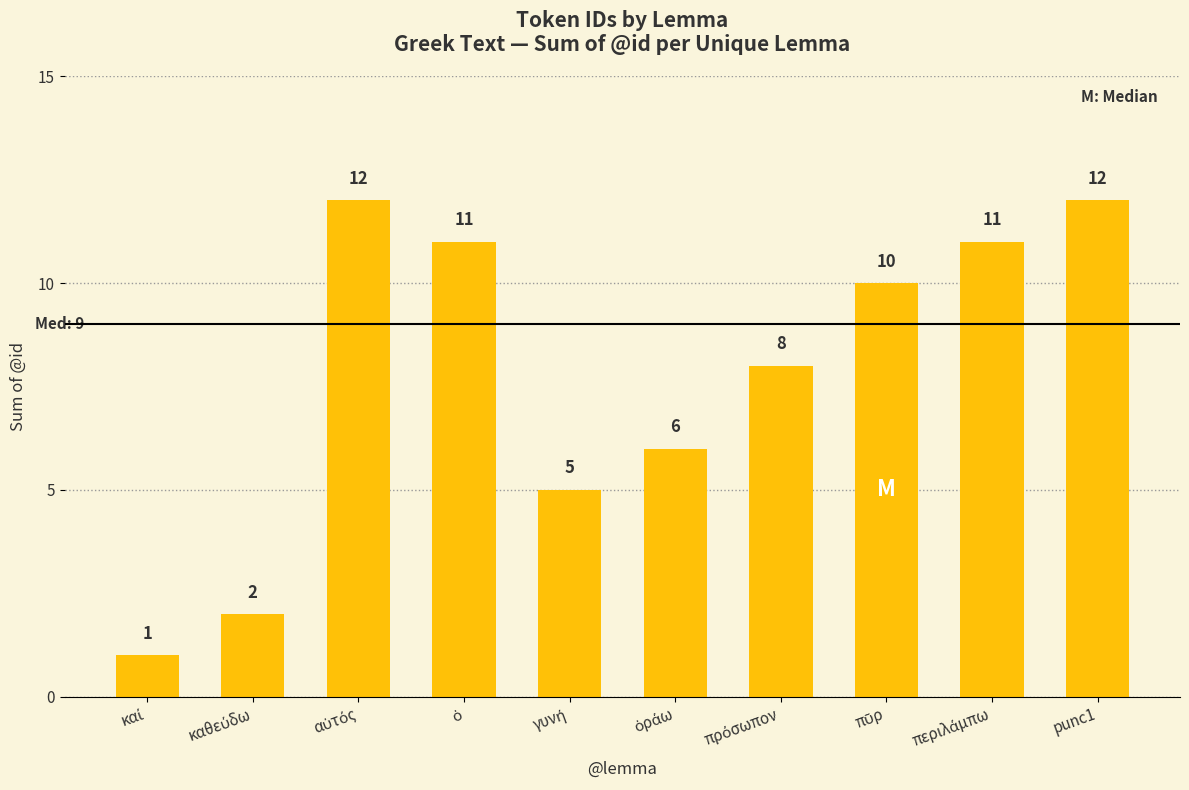

The chart shows a value of 12 at punc1. True or false?

True